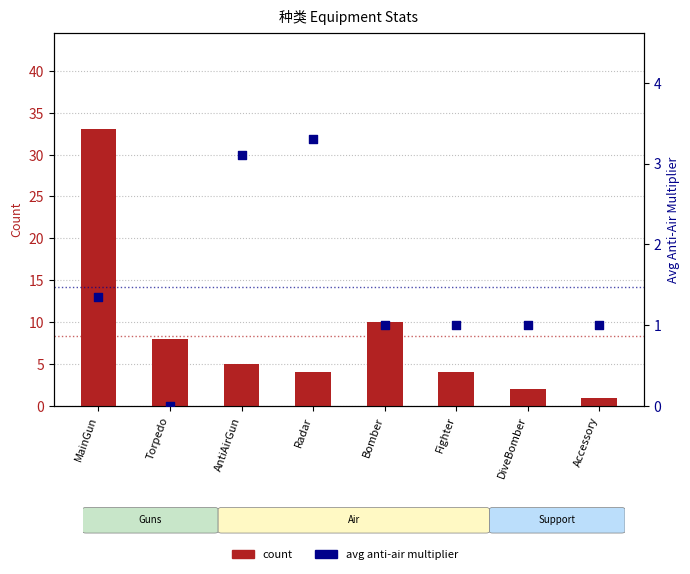

At how many categories does at least one series exceed 11?

1